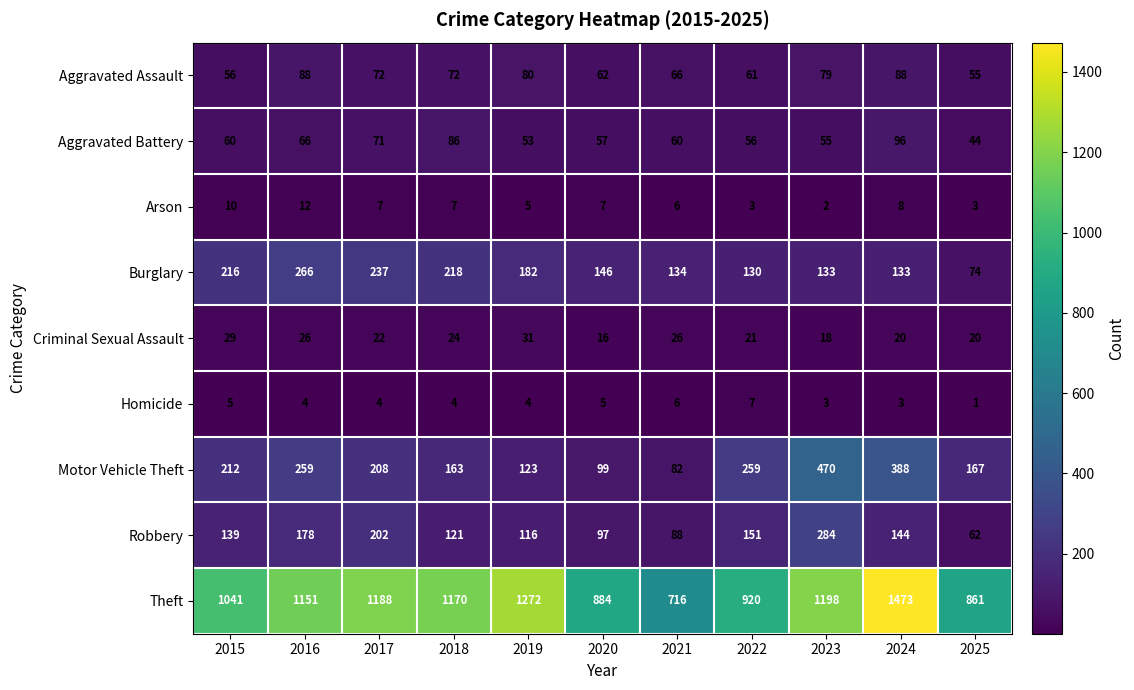

At which category is the sum across all series the highest?

2024